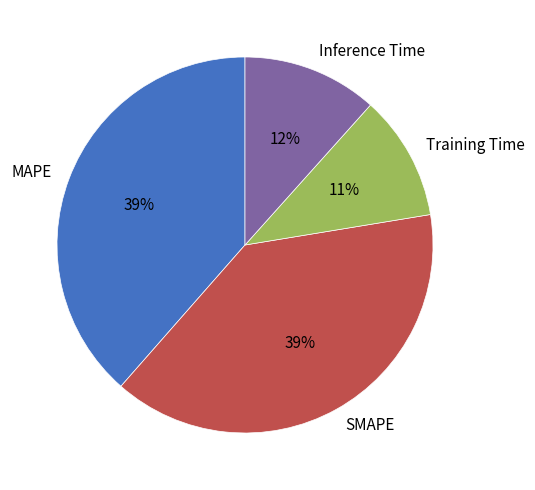

Which category has the smallest portion of the pie?

Training Time